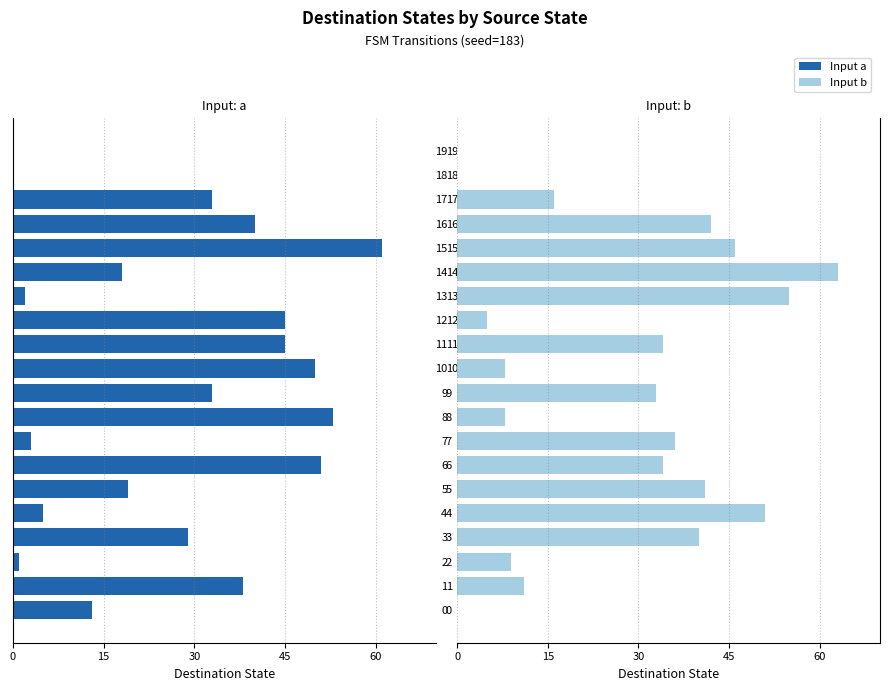

What is the label of the 13th bar from the right?

7